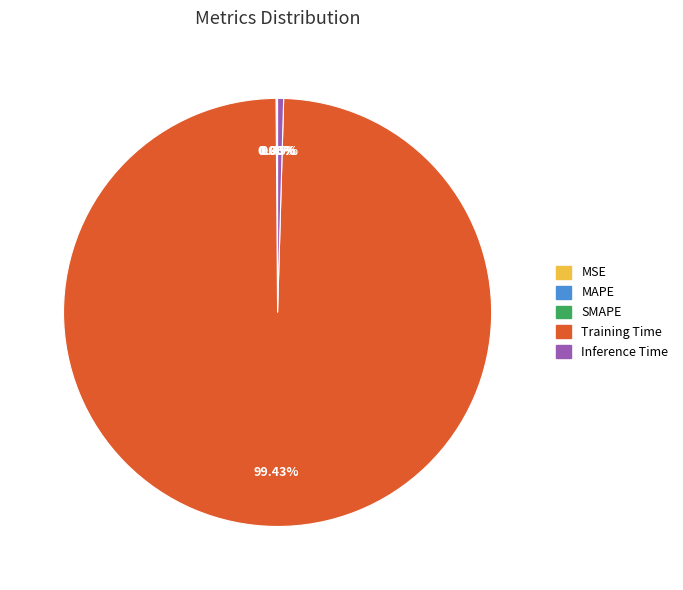

Which category accounts for the majority?

Training Time